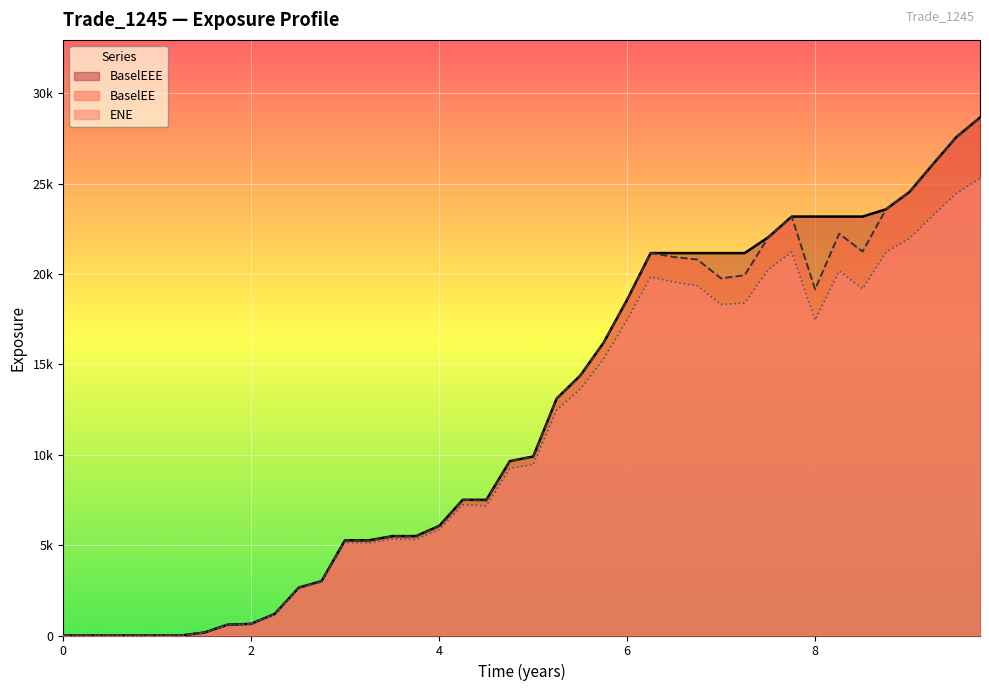

At which label is ENE closest to 12648?

5.25071